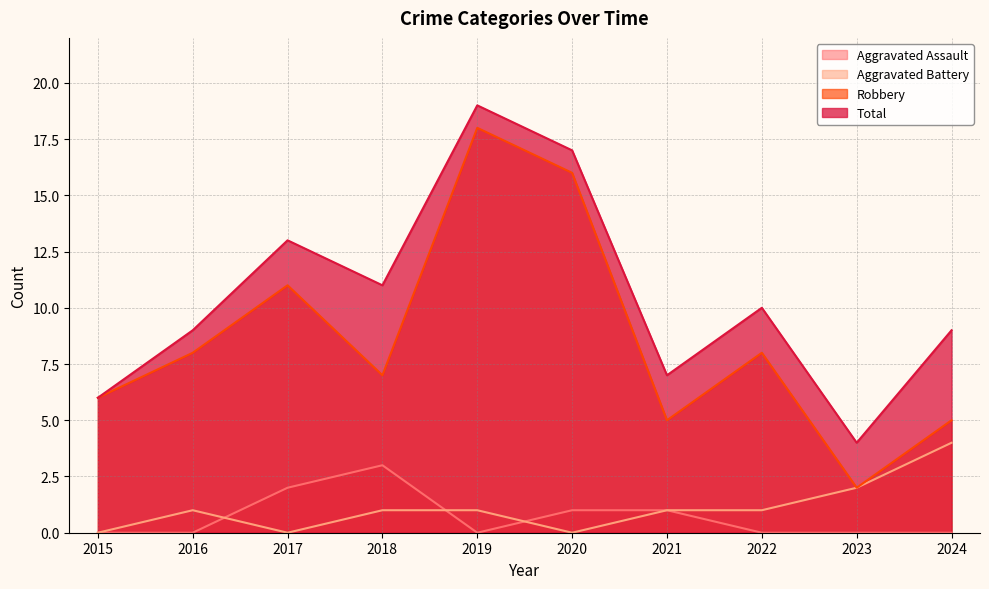

Is the value of Aggravated Battery at 2015 greater than the value of Robbery at 2015?

No